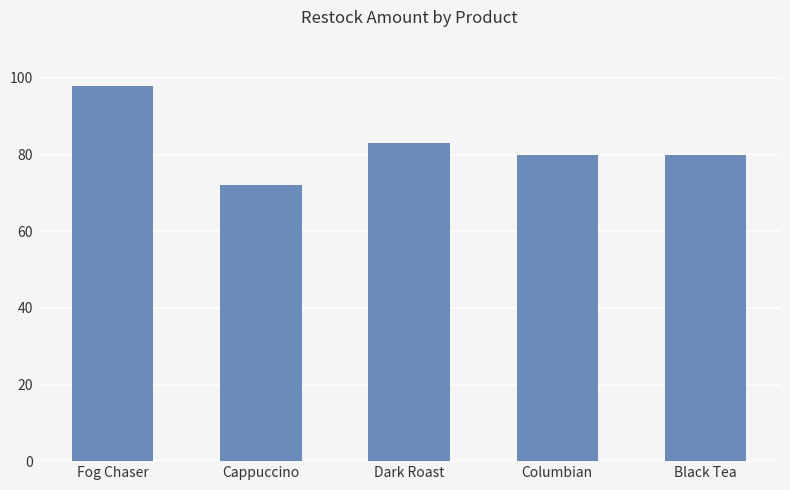

Reading right to left, transcribe all the data shown in this chart.

80	80	83	72	98